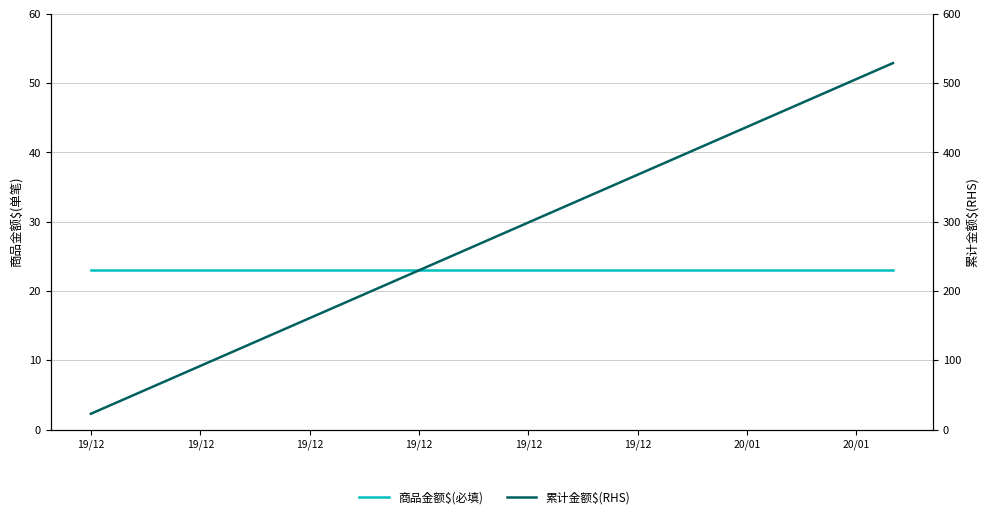

Which series has the largest total across all categories?

累计金额$(RHS)